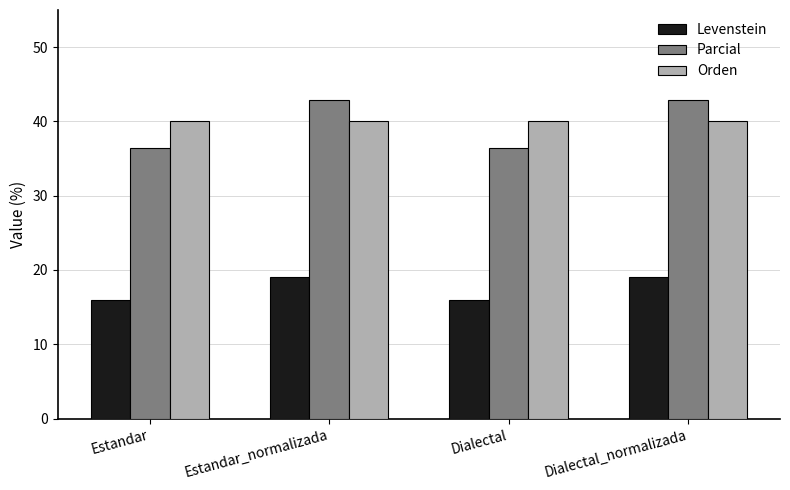

Is the value of Parcial at Estandar greater than the value of Levenstein at Estandar?

Yes